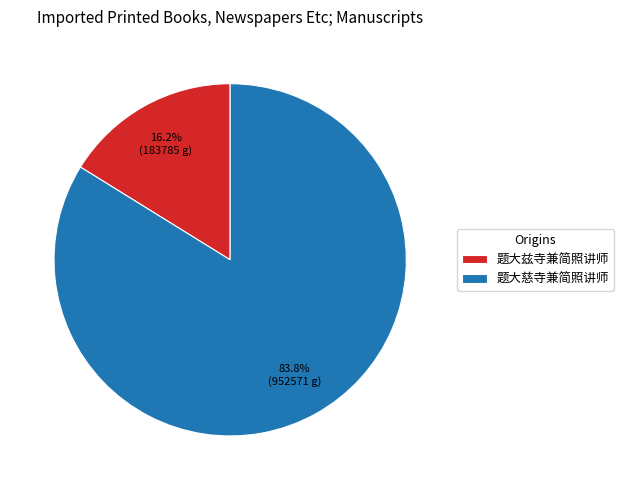

To the nearest percent, what is the combined percentage of 题大兹寺兼简照讲师 and 题大慈寺兼简照讲师?

100%